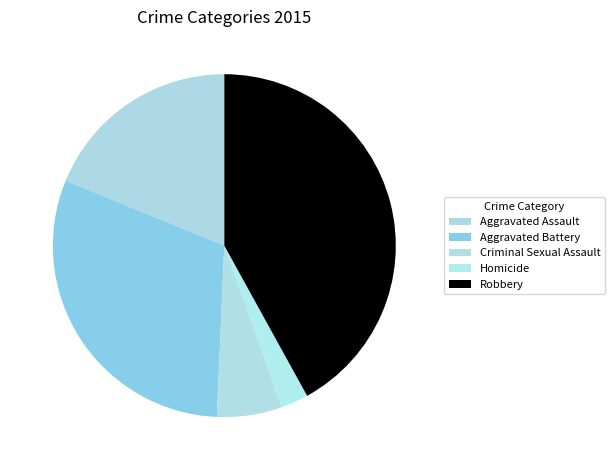

What is the smallest slice in the pie chart?

Homicide